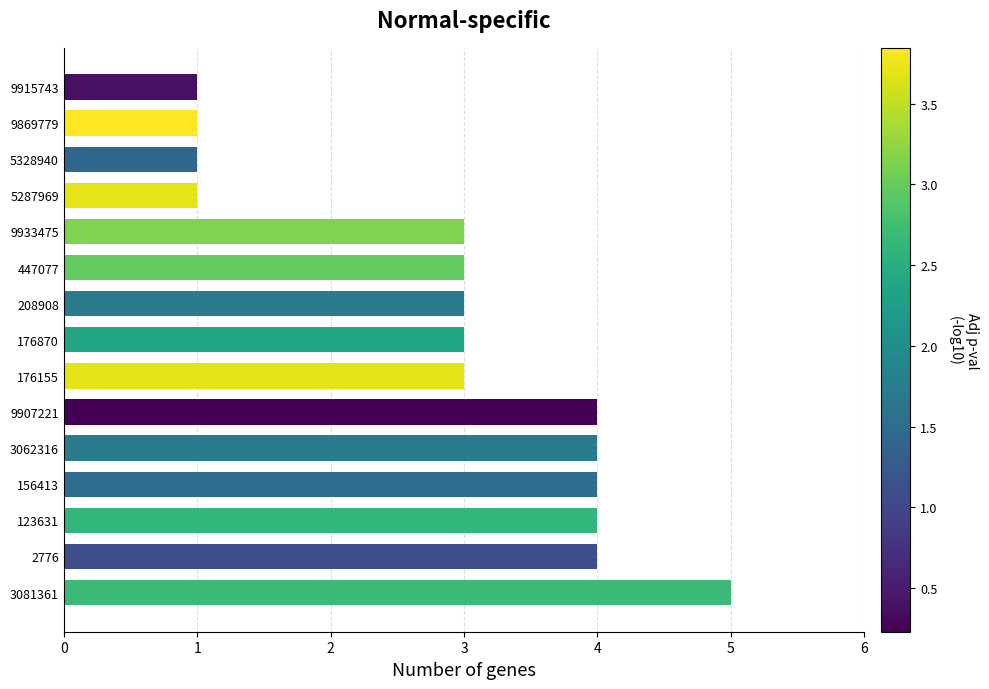

Reading top to bottom, extract all data points from this chart.

1	1	1	1	3	3	3	3	3	4	4	4	4	4	5